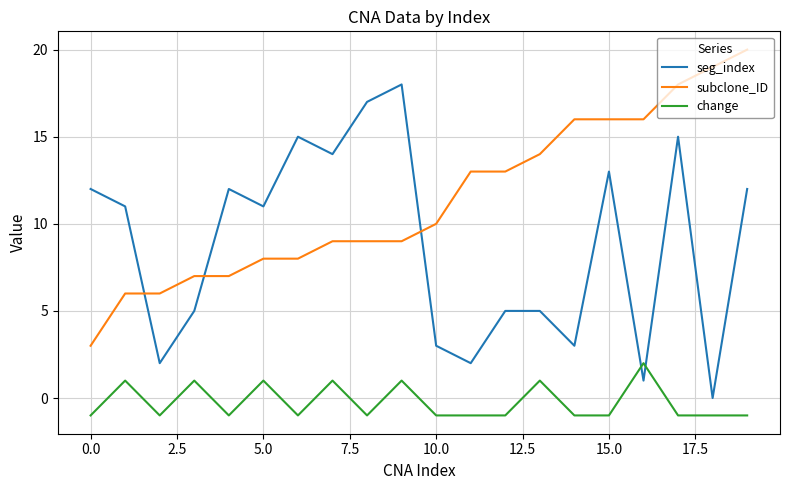

Rank the series by their maximum value, from lowest to highest.

change, seg_index, subclone_ID